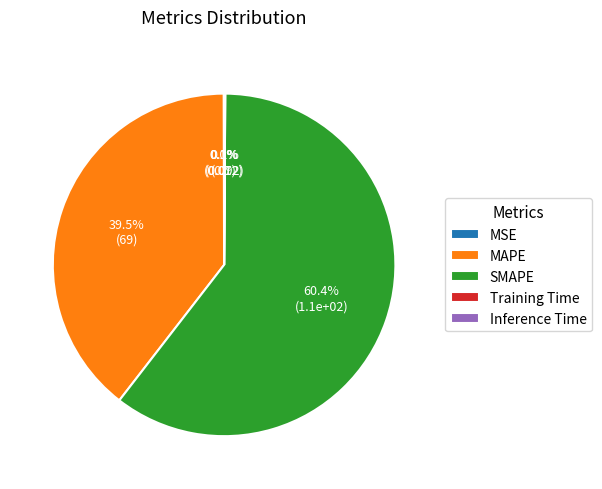

What percentage is the SMAPE slice, to the nearest percent?

60%